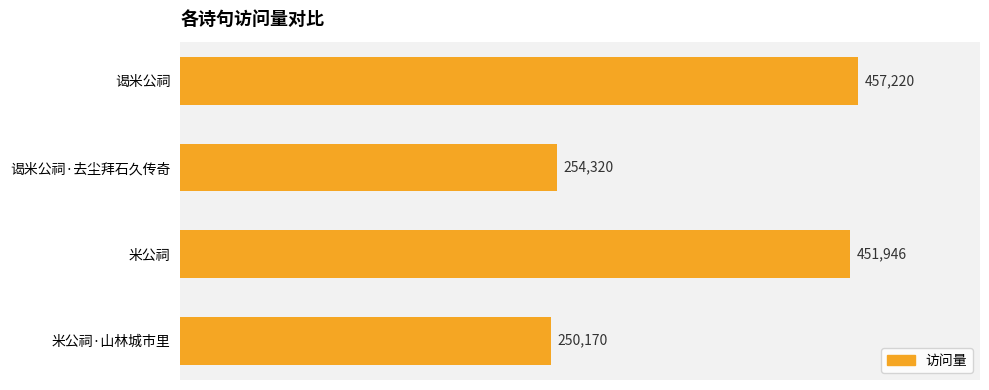

Which label corresponds to the smallest value in the chart?

米公祠·山林城市里